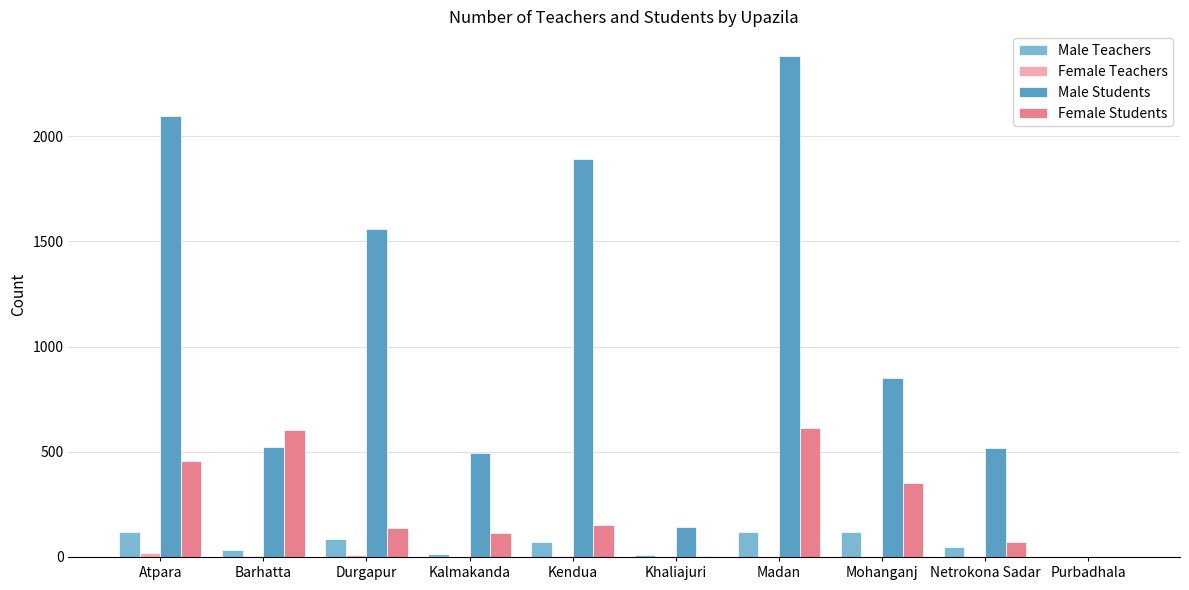

What is the greatest value displayed?

2380